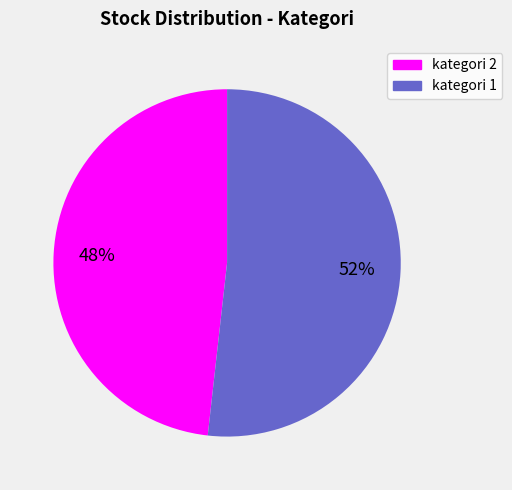

To the nearest percent, what is the difference between the largest and smallest slice percentages?

4%